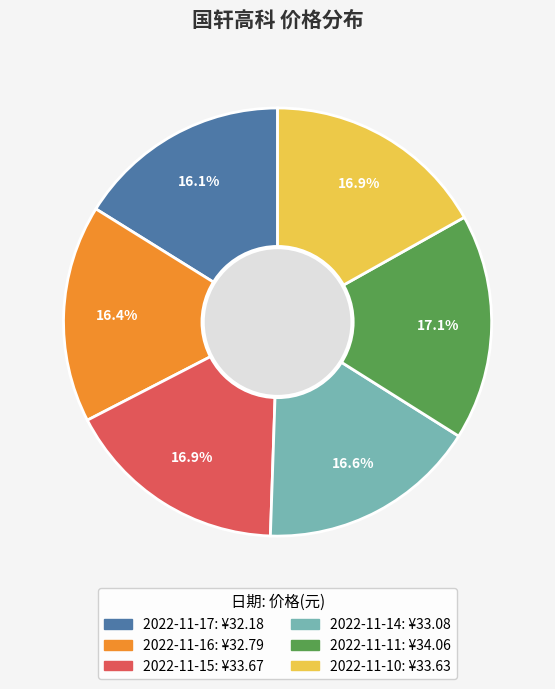

Which has a higher value, 2022-11-17 or 2022-11-15?

2022-11-15